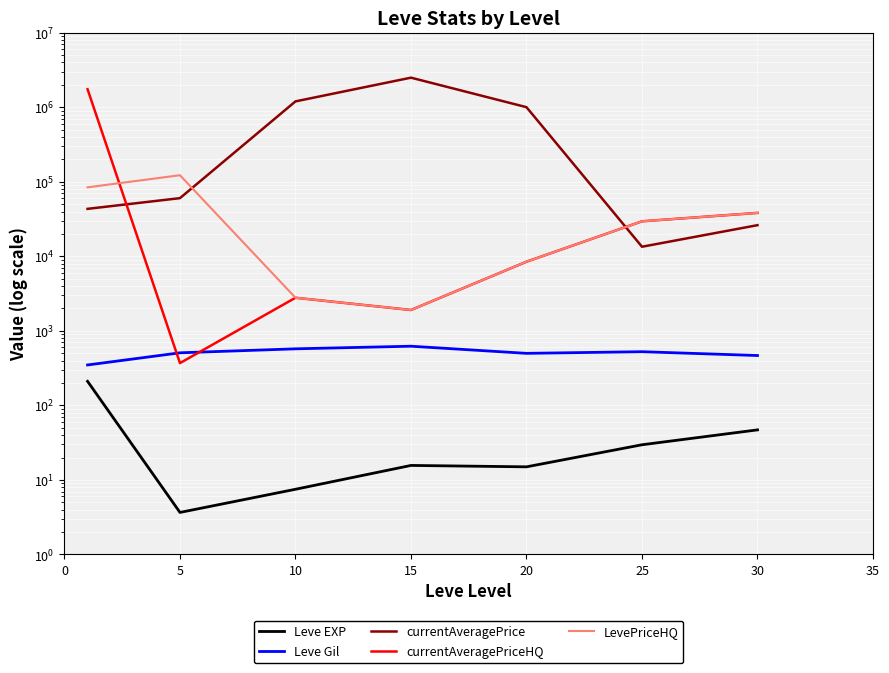

What is the difference between the maximum and second lowest values in the currentAveragePriceHQ series?

1748618.2